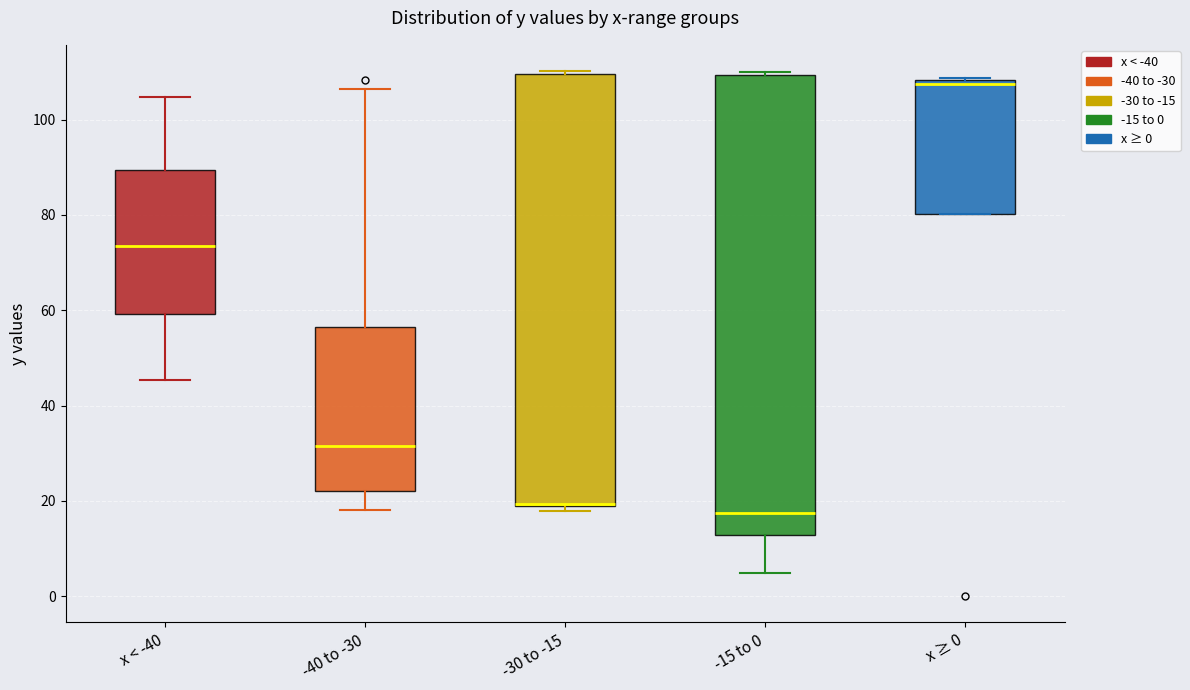

Which box is the tallest, from its lower edge to its upper edge?

-15 to 0